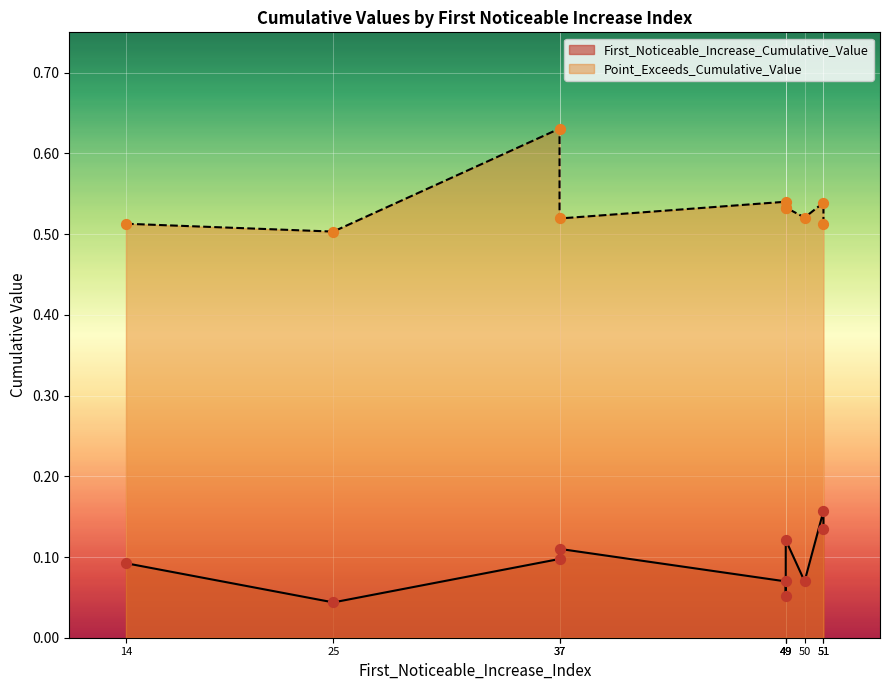

At how many categories does at least one series exceed 0?

10